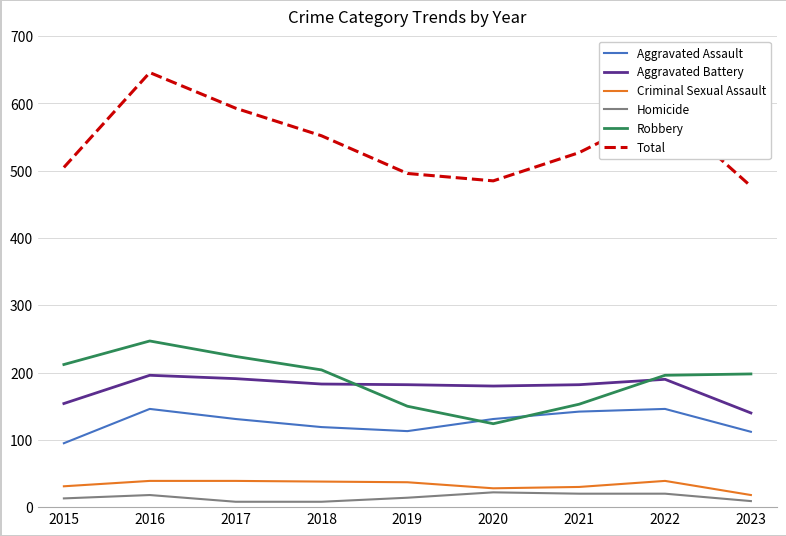

Which series has the largest total across all categories?

Total